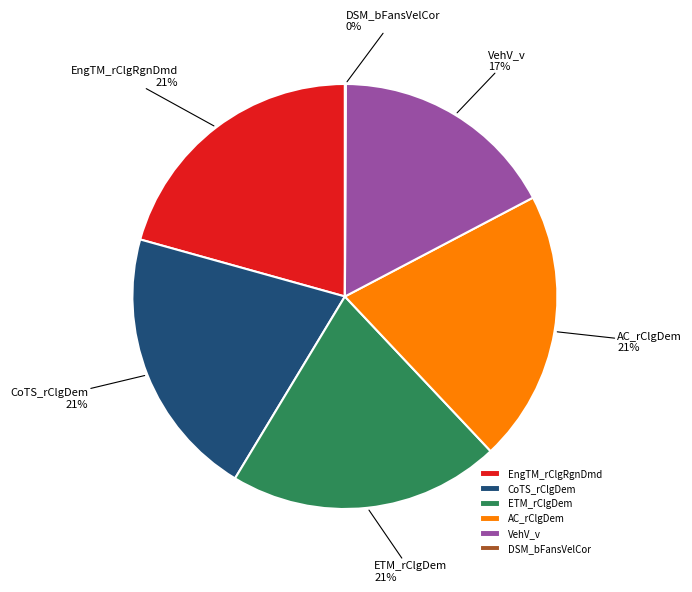

To the nearest percent, what is the combined percentage of ETM_rClgDem and VehV_v?

38%